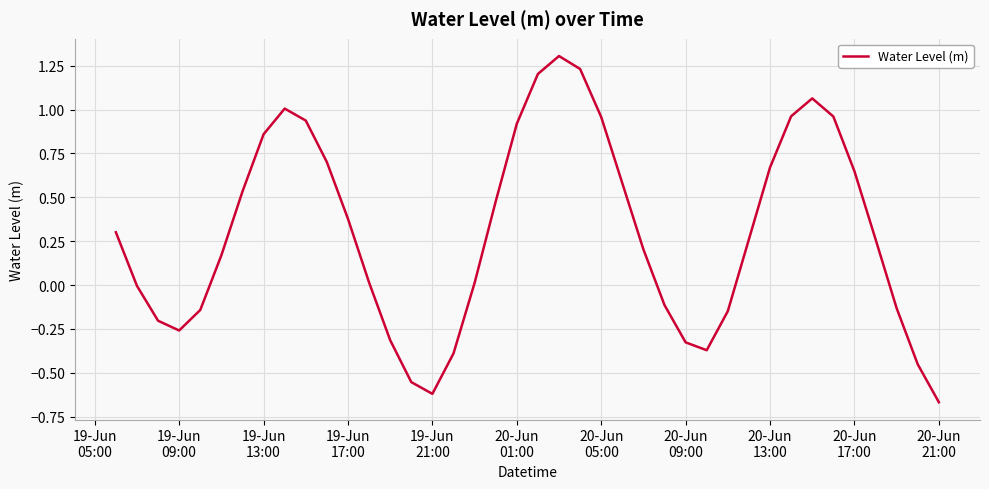

What is the maximum value shown in the chart?

1.3